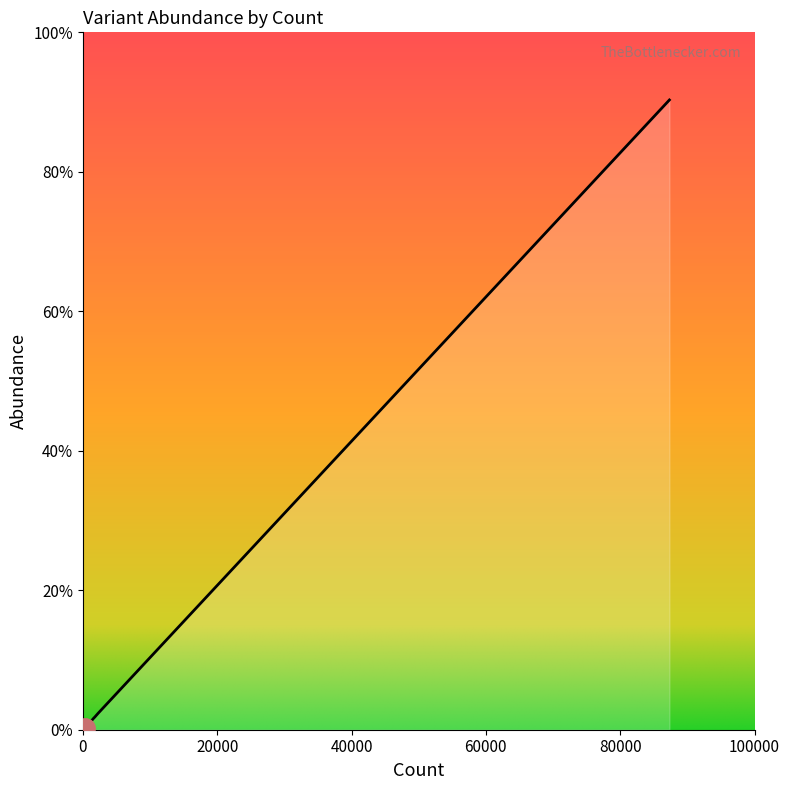

True or false: there are more than 2 points higher than both neighbors.

False